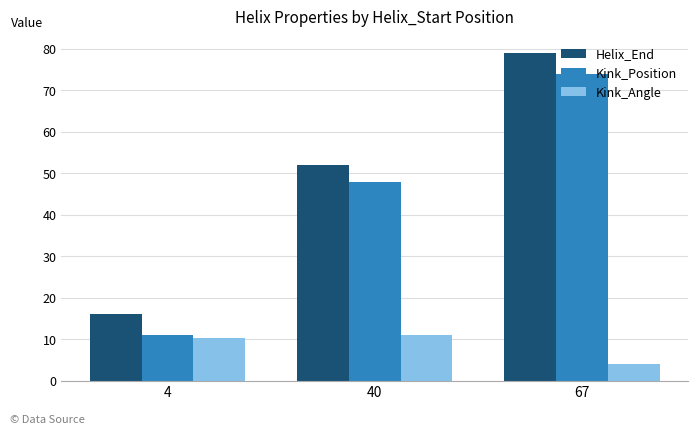

Which category has the lowest value across all series?

67